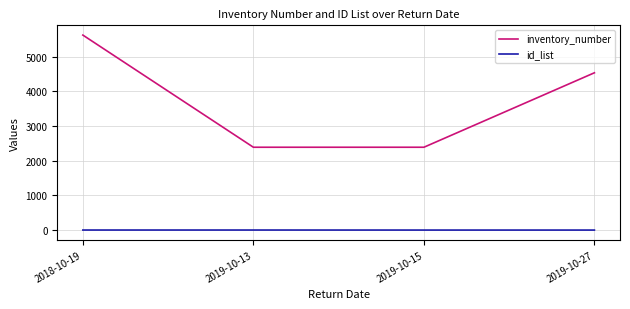

Rank the series at 2019-10-15 from lowest to highest value.

id_list, inventory_number